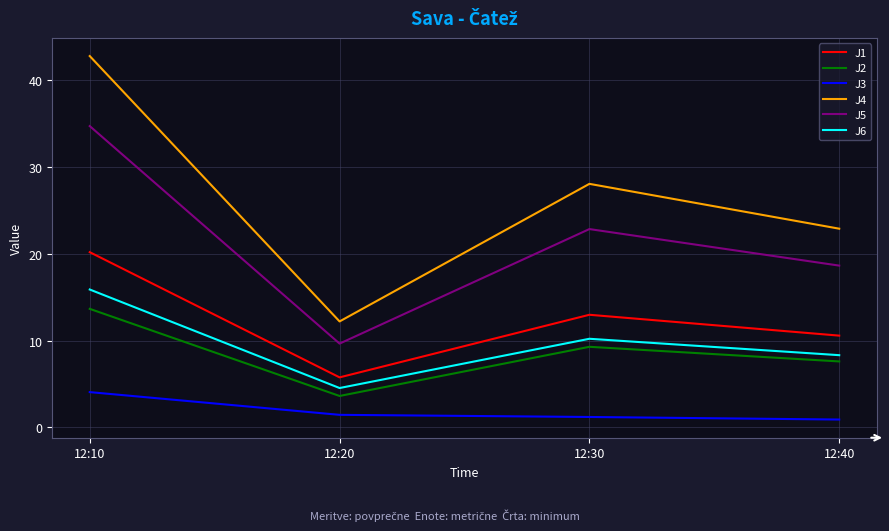

Reading left to right, extract all data points from this chart.

J1: 12:10=20.2	12:20=5.8	12:30=13.0	12:40=10.6
J2: 12:10=13.7	12:20=3.6	12:30=9.3	12:40=7.6
J3: 12:10=4.1	12:20=1.5	12:30=1.2	12:40=0.9
J4: 12:10=42.8	12:20=12.2	12:30=28.0	12:40=22.9
J5: 12:10=34.7	12:20=9.7	12:30=22.8	12:40=18.6
J6: 12:10=15.9	12:20=4.5	12:30=10.2	12:40=8.3